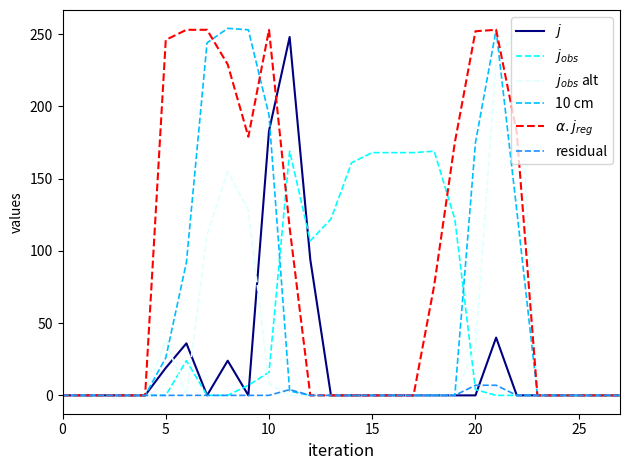

How many lines are shown in the chart?

6